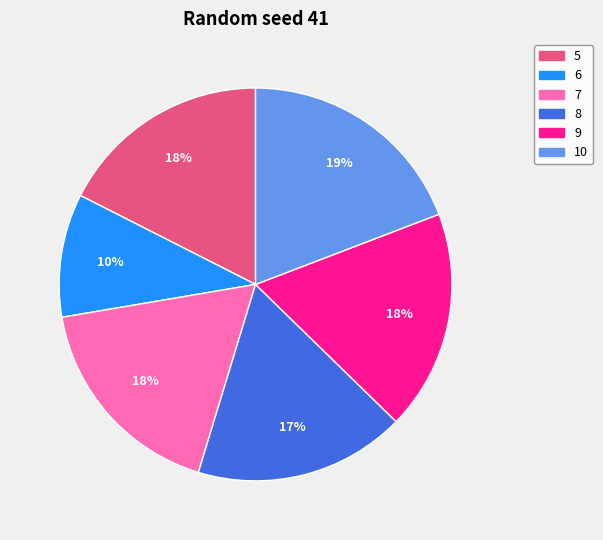

Which slice is the largest?

10